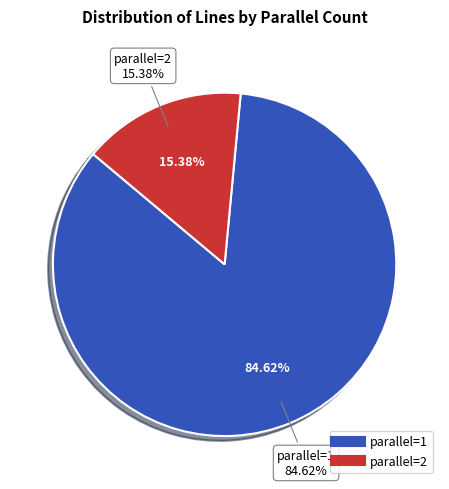

How much of the chart is everything except parallel=2?

84.6%